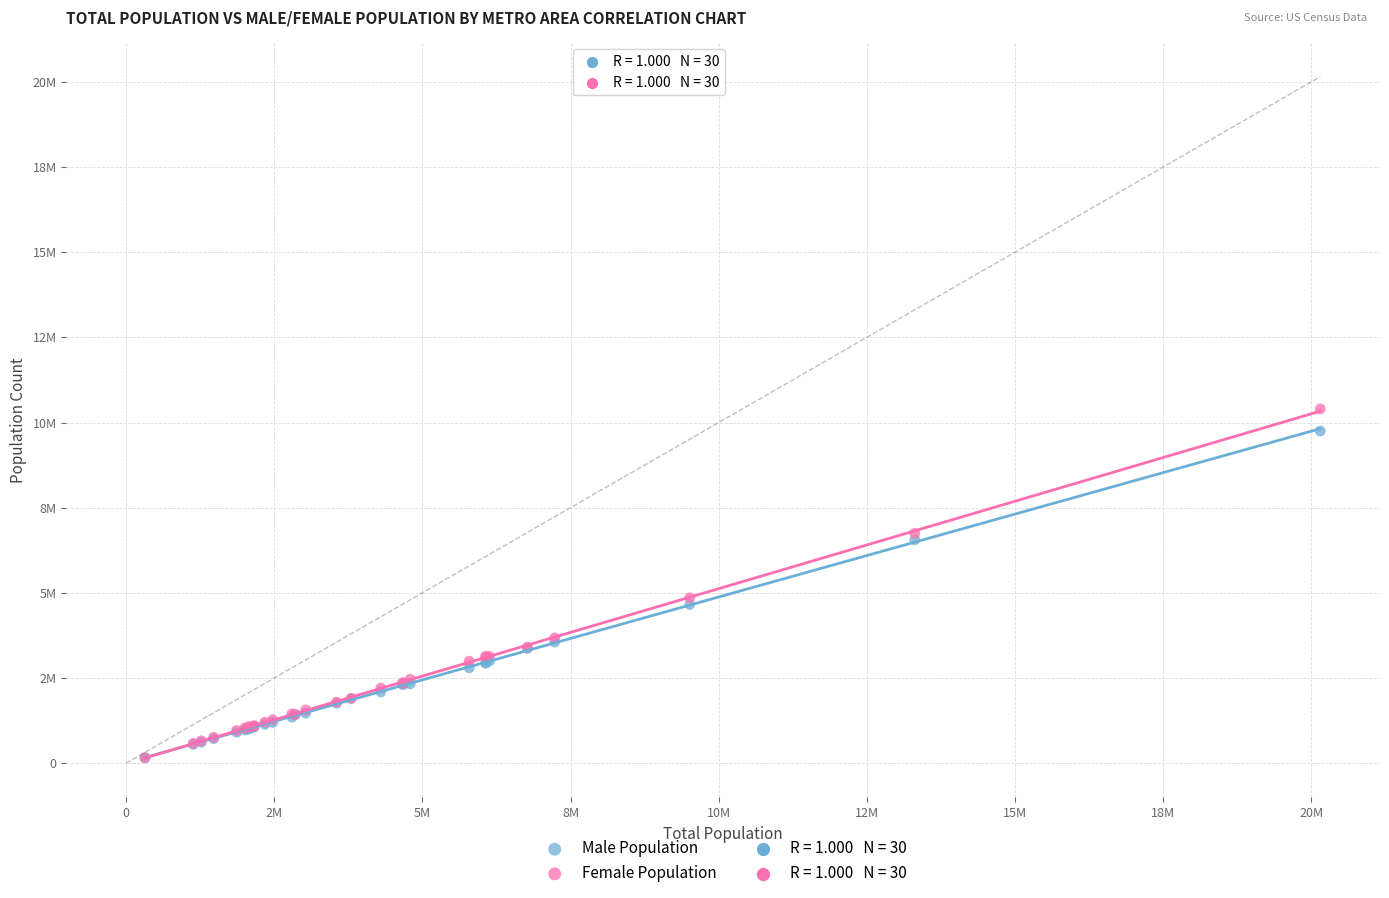

Which series contains the highest Y value?

Female Population